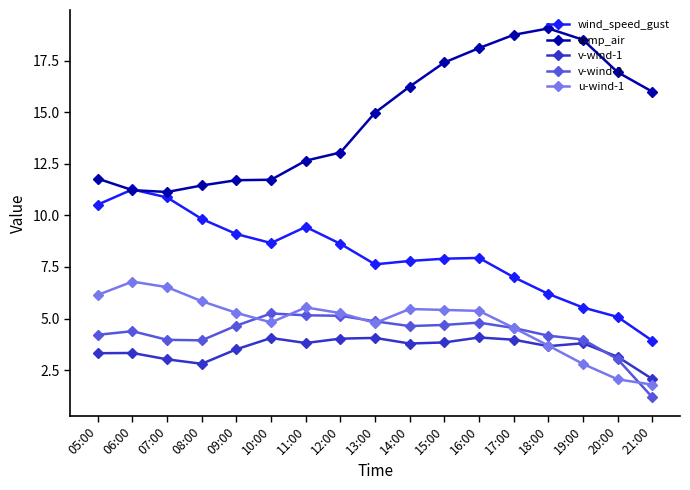

Between 14:00 and 20:00, which series saw the biggest shift?

u-wind-1